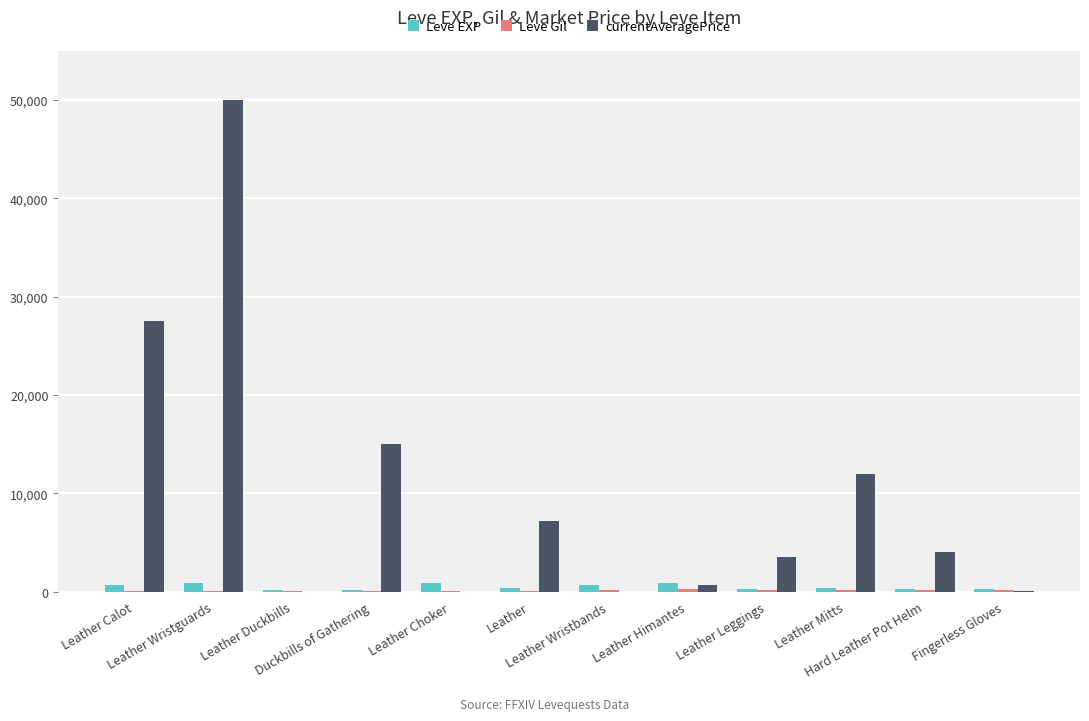

Which series has the largest total across all categories?

currentAveragePrice